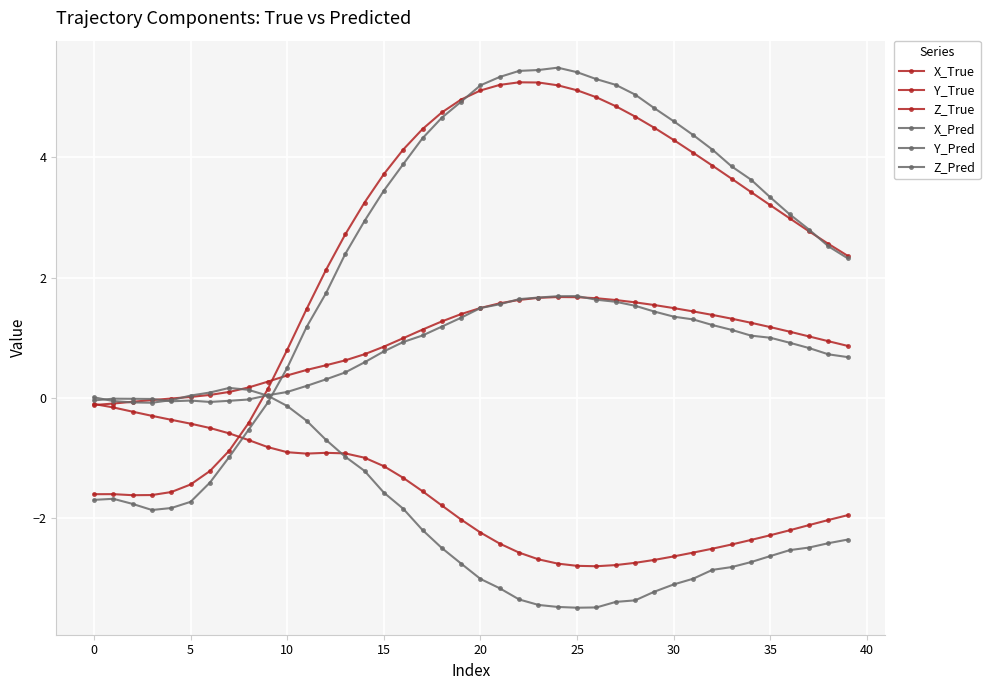

How many values in X_True are above zero?

31